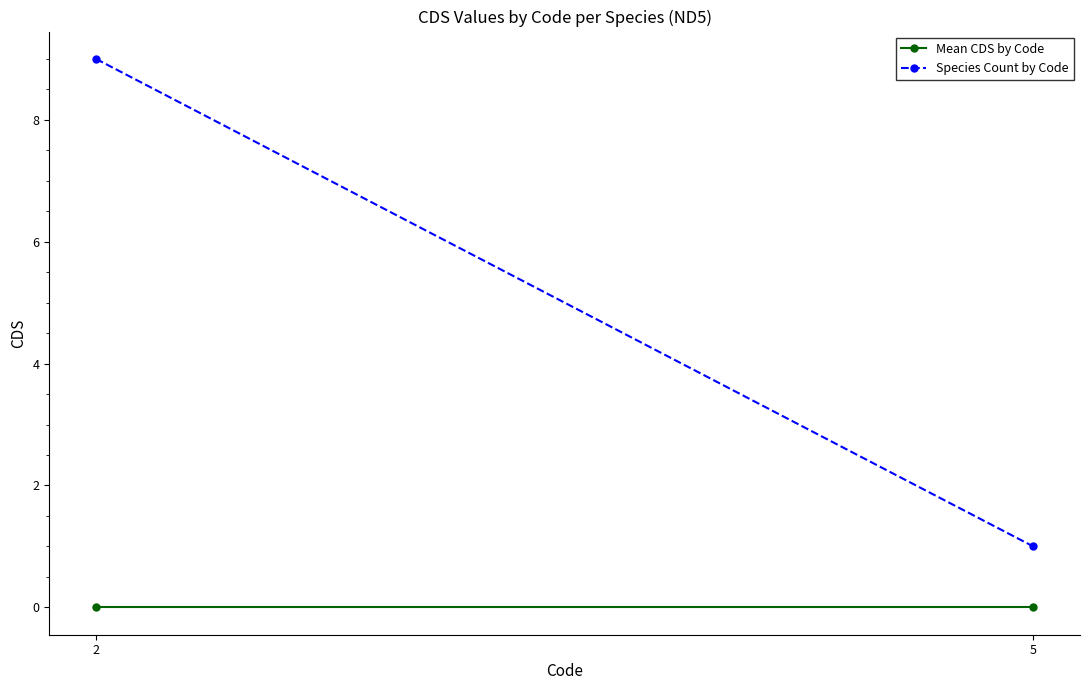

At which category does the chart reach its minimum across all series?

2